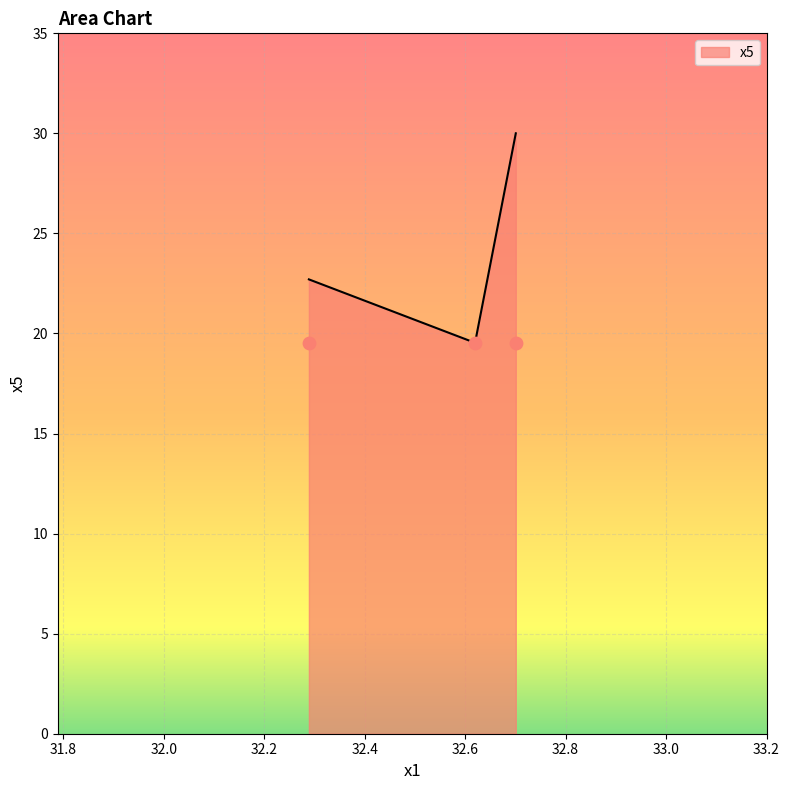

Between 32.61966285 and 32.70079296, which is larger?

32.70079296